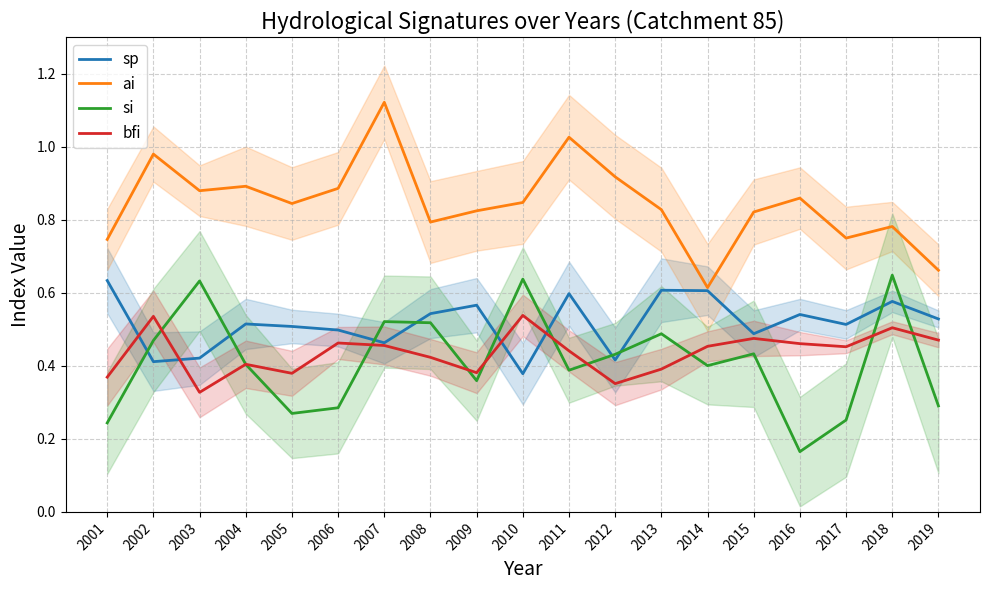

Is the value of sp at 2013 greater than the value of si at 2014?

Yes